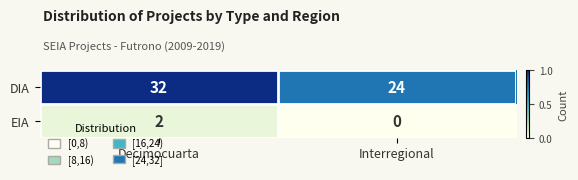

What is the spread (max minus min) of values at Interregional?

24